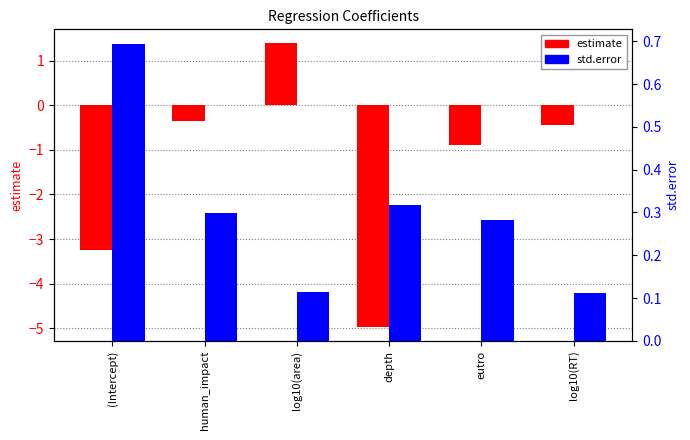

At which label does std.error reach its minimum?

log10(RT)